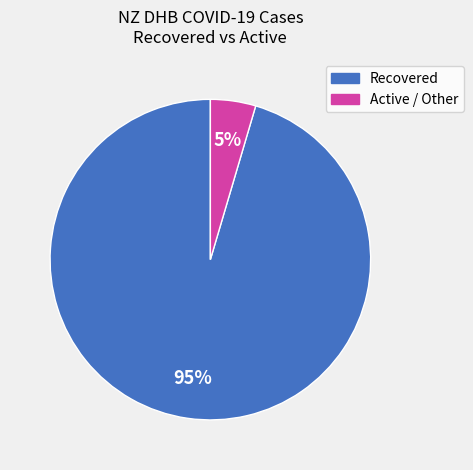

How many segments does this pie chart have?

2